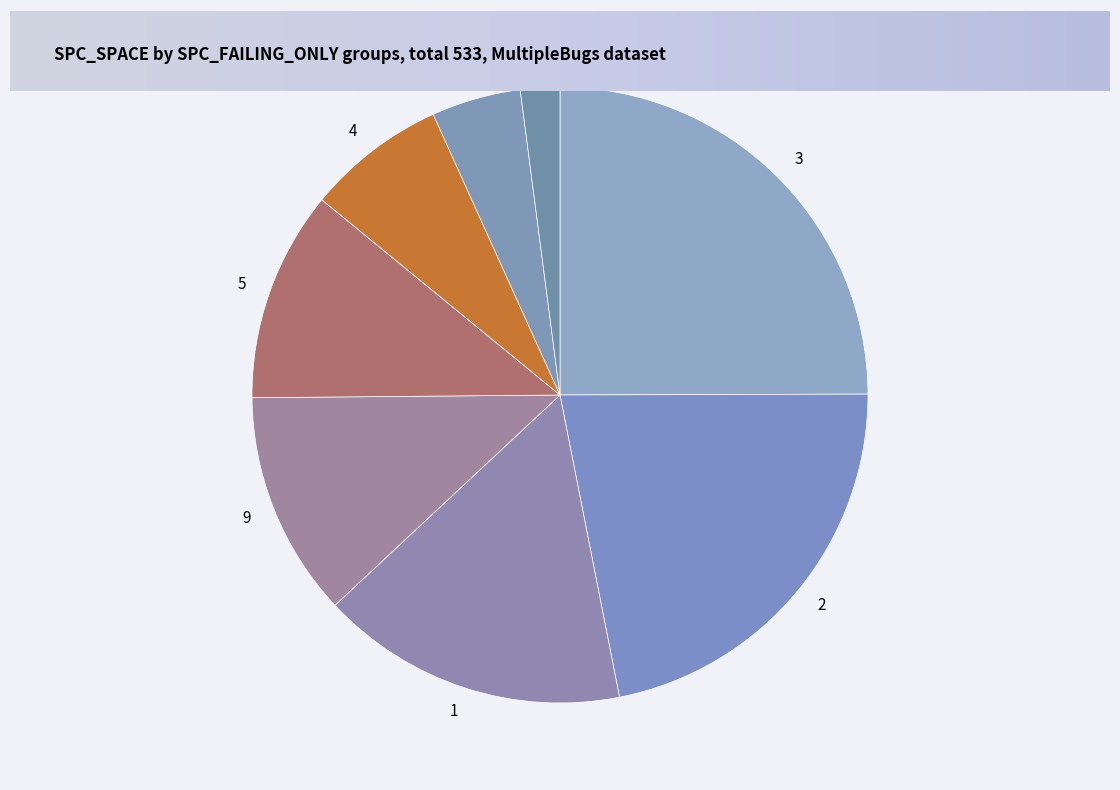

Approximately how many times larger is the value at 3 compared to 11?

12.1